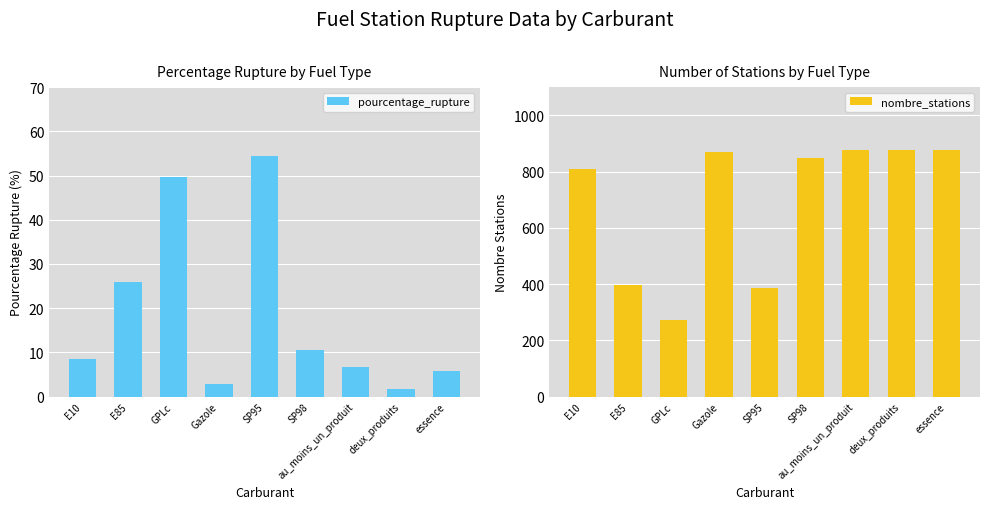

How many groups of bars are there?

9